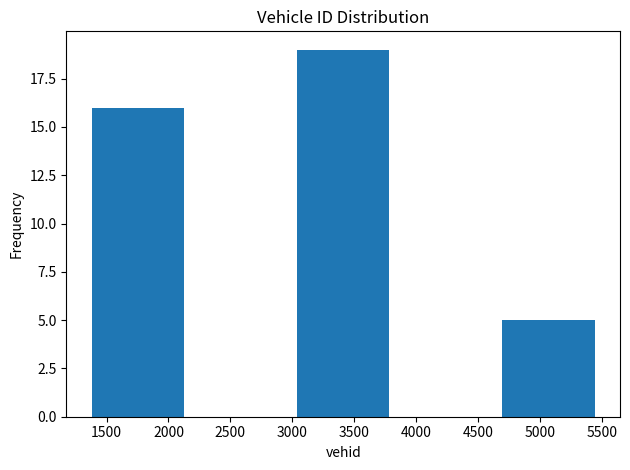

Which range on the x-axis has the tallest bar?

3000 to 3800